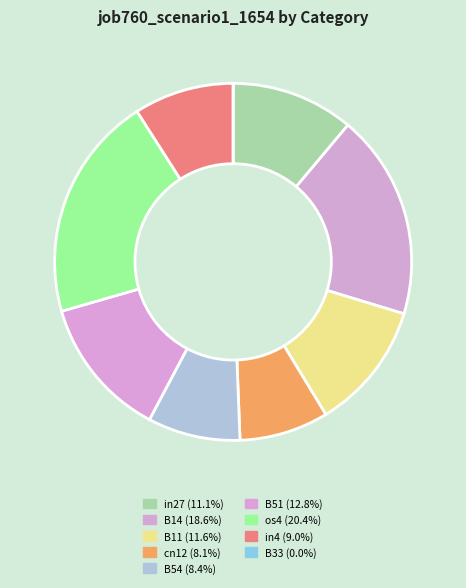

To the nearest percent, what is the difference between the largest and smallest slice percentages?

20%